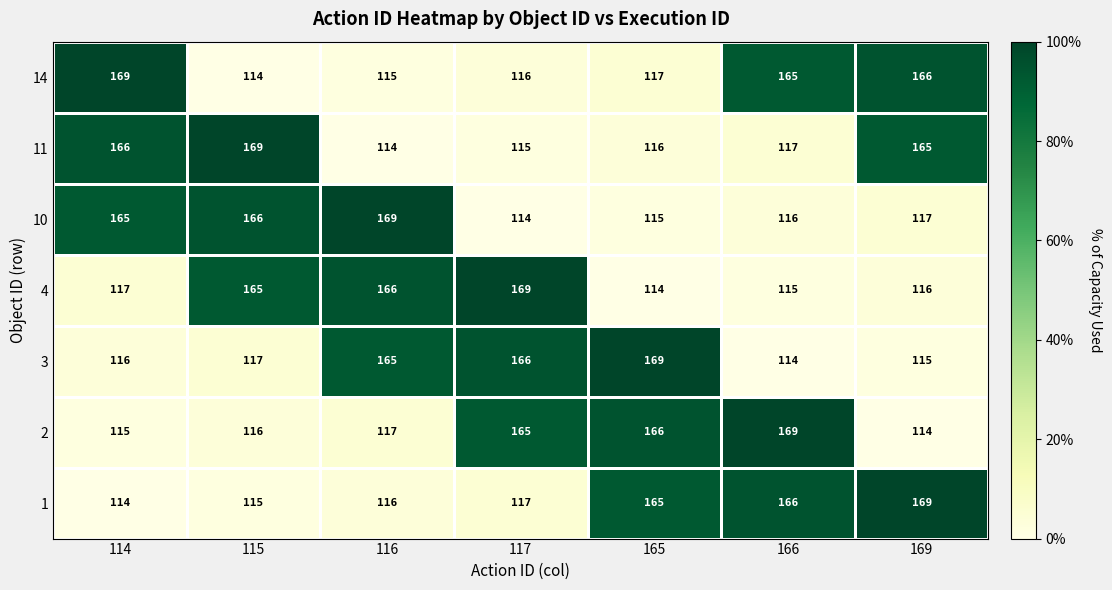

What is the difference between the maximum and minimum values in the 1 series?

55